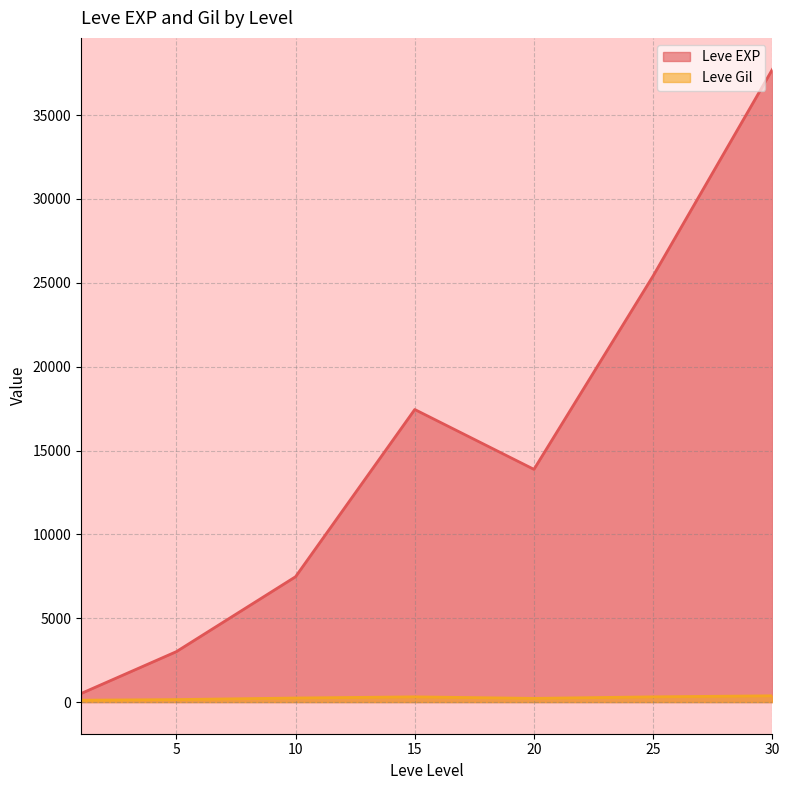

Does the chart have visible grid lines?

Yes